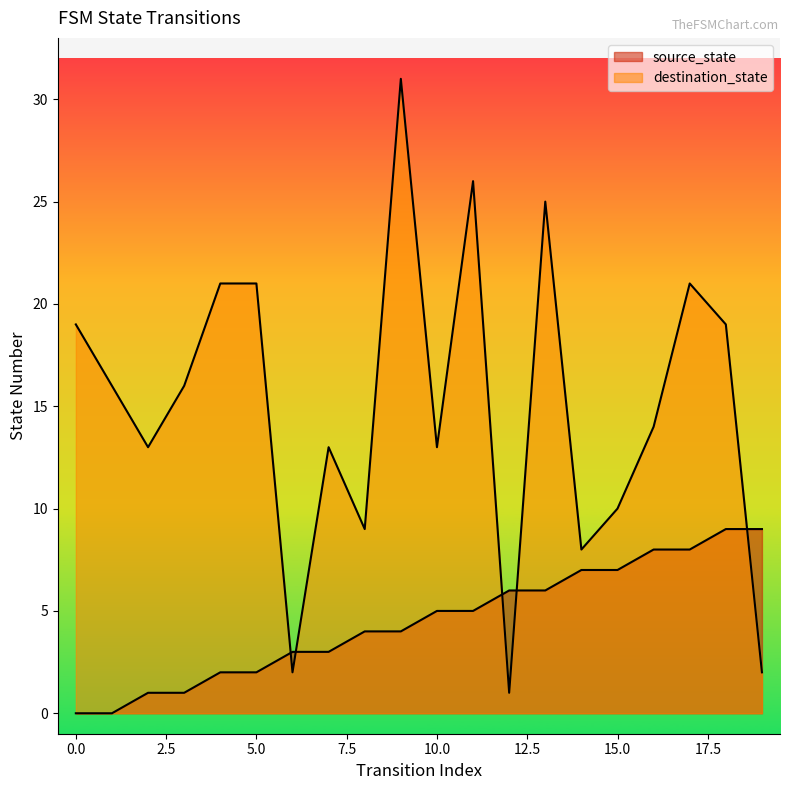

What is the spread (max minus min) of values at 18?

10